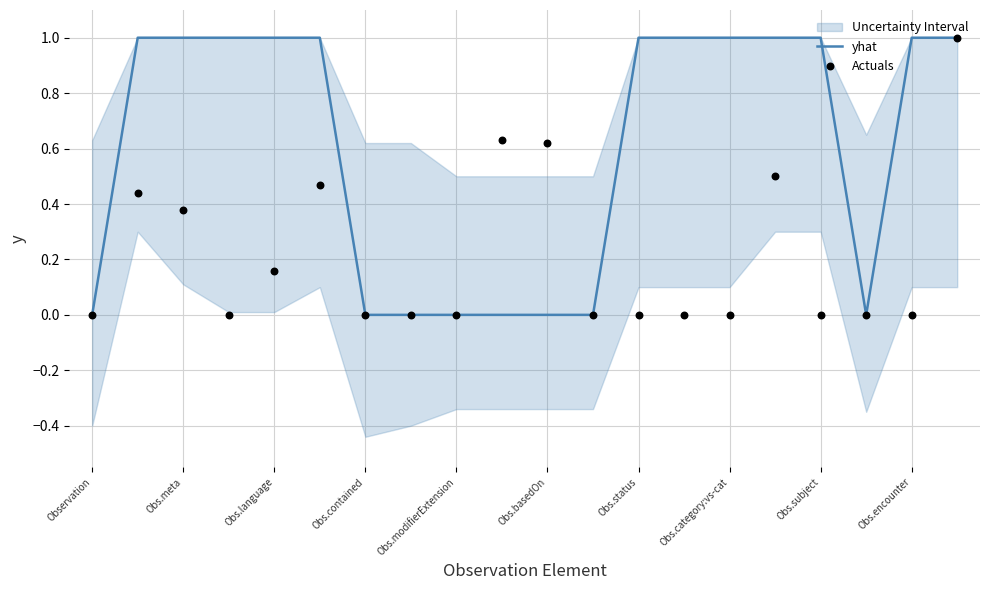

Which series has the largest Y range (max minus min)?

yhat